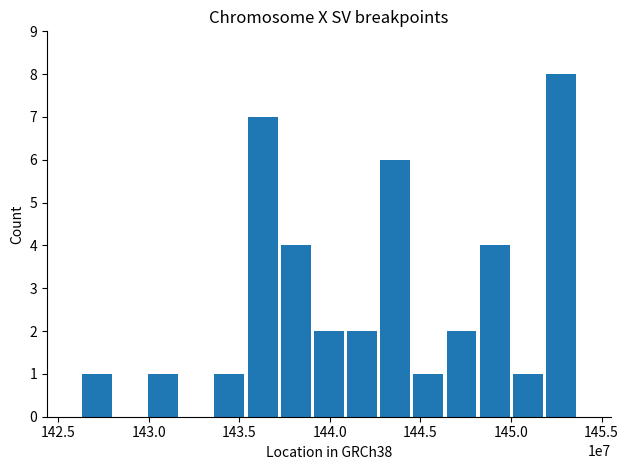

What is the greatest value displayed?

8